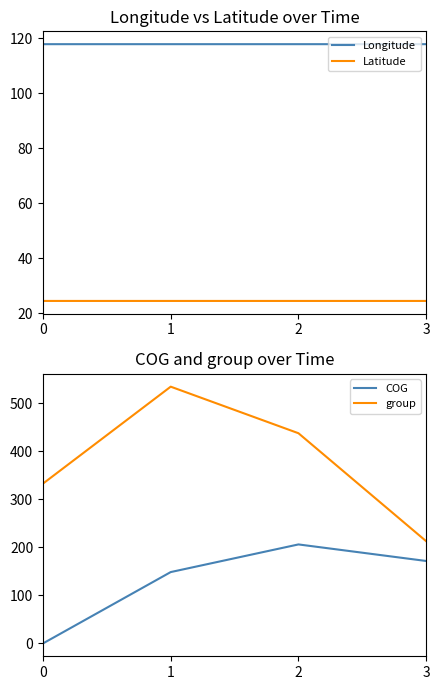

What is the value of the Latitude point at the 2nd from the left?

24.4